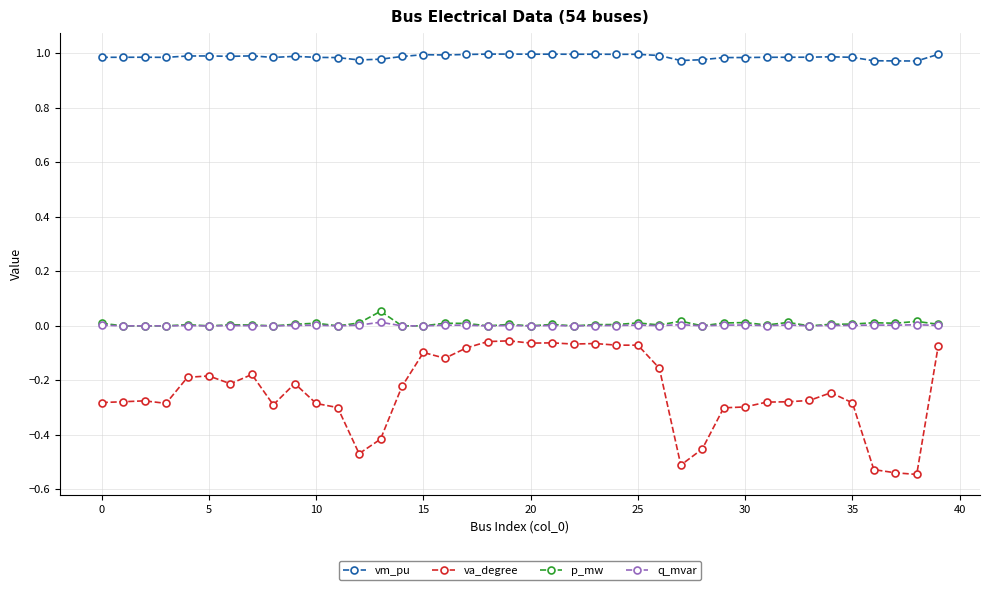

Which series has the largest range (max minus min)?

va_degree